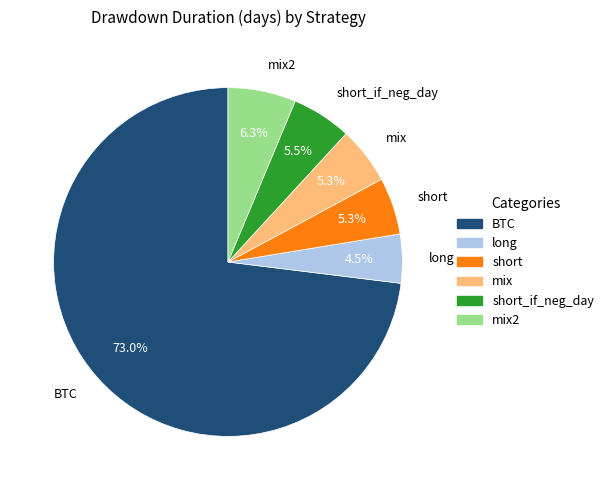

What is the ratio of the value at mix to the value at short?

1.0